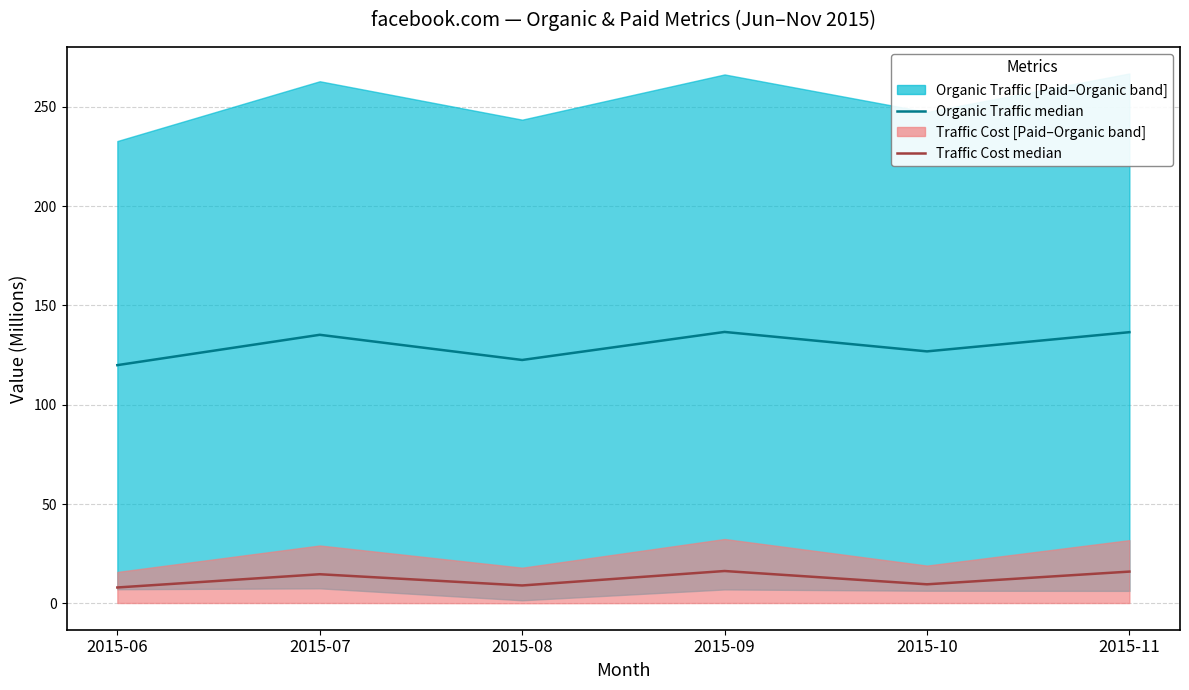

Reading left to right, what are all the values shown in this chart?

Organic Traffic median: 2015-06=119.9	2015-07=135.2	2015-08=122.5	2015-09=136.6	2015-10=126.8	2015-11=136.5
Traffic Cost median: 2015-06=8.0	2015-07=14.7	2015-08=9.0	2015-09=16.3	2015-10=9.6	2015-11=16.0